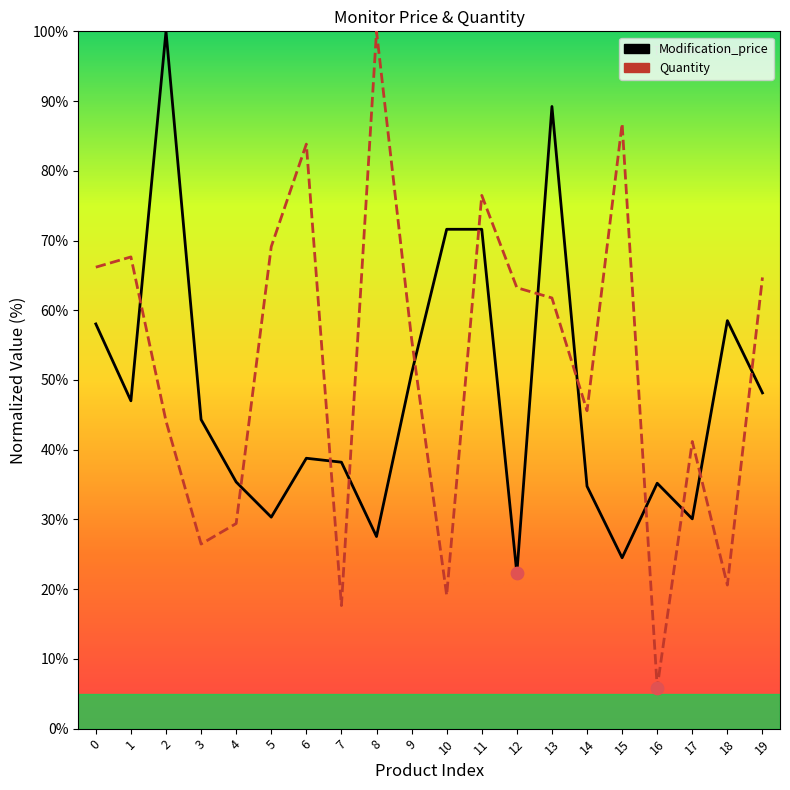

At how many categories does at least one series exceed 49?

14